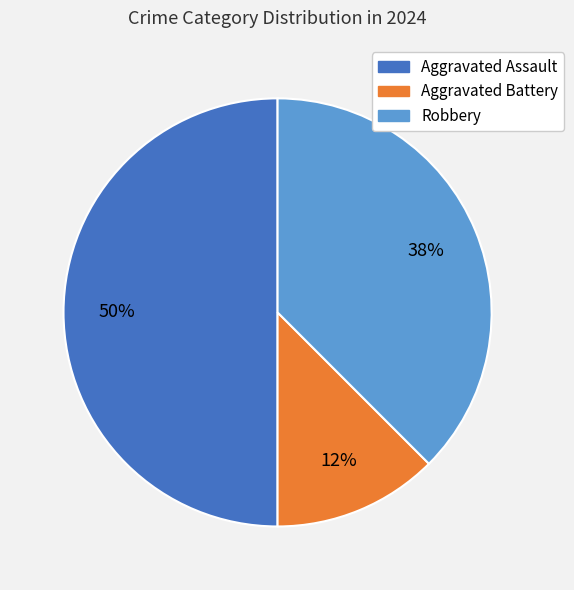

How many segments does this pie chart have?

3